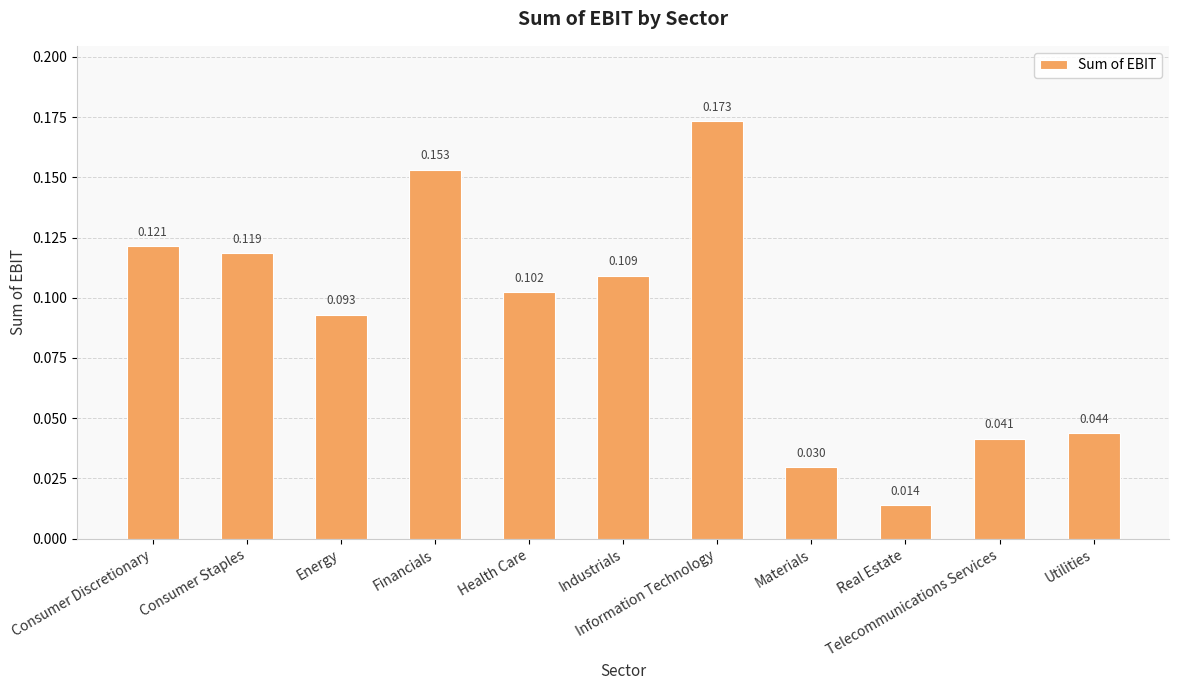

Reading left to right, extract all data points from this chart.

0.1	0.1	0.1	0.2	0.1	0.1	0.2	0.0	0.0	0.0	0.0